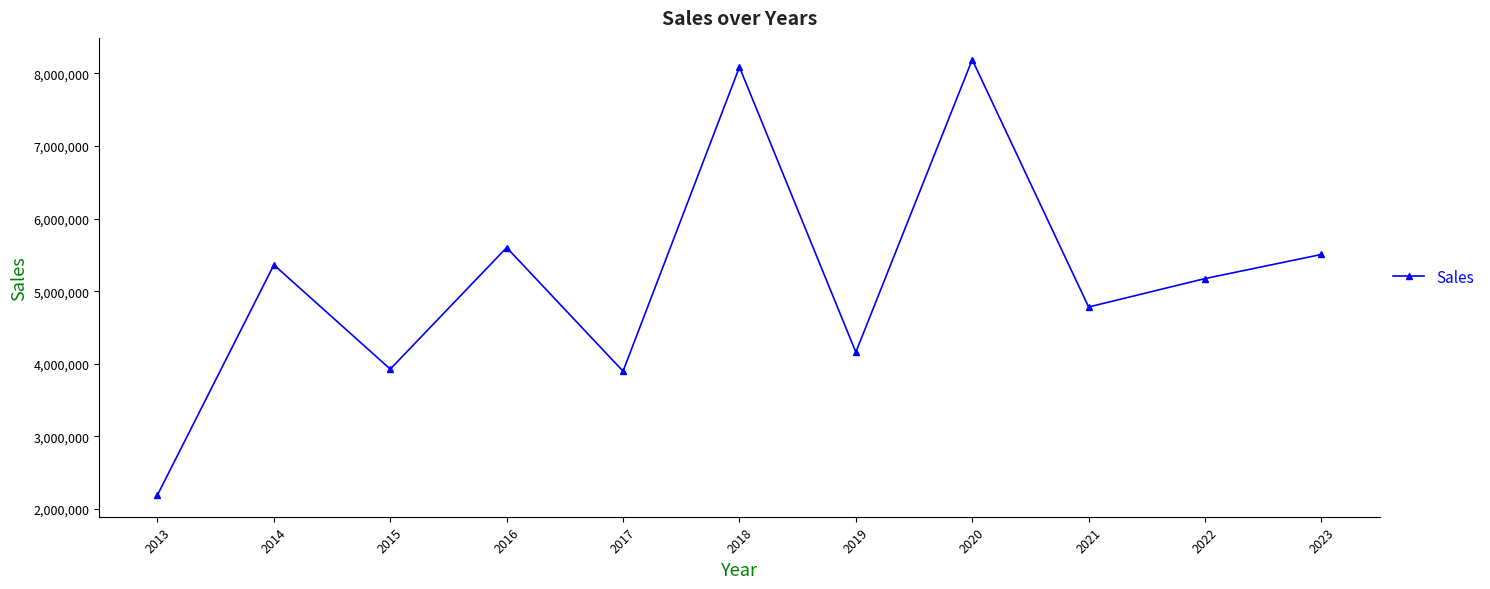

Is it true that the value at 2020 is 8190586?

True